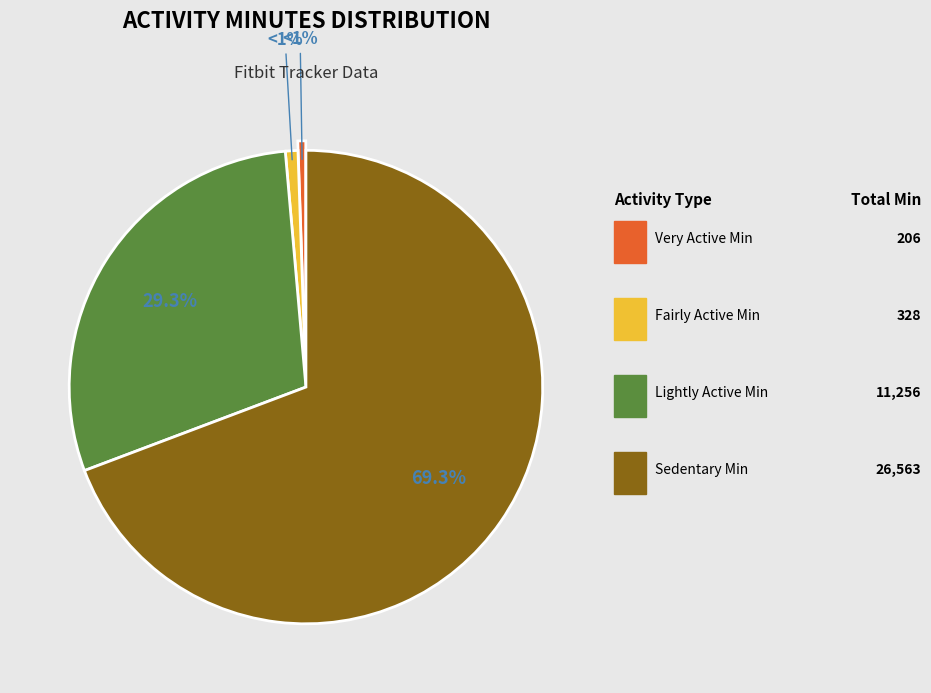

Does any single category account for the majority?

Yes